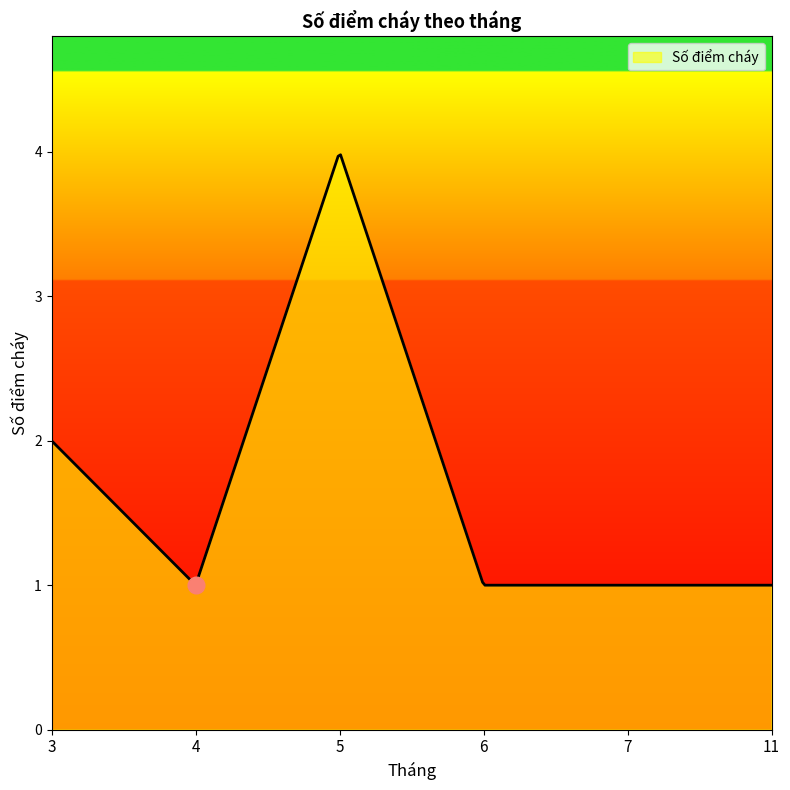

Does the chart have visible grid lines?

No